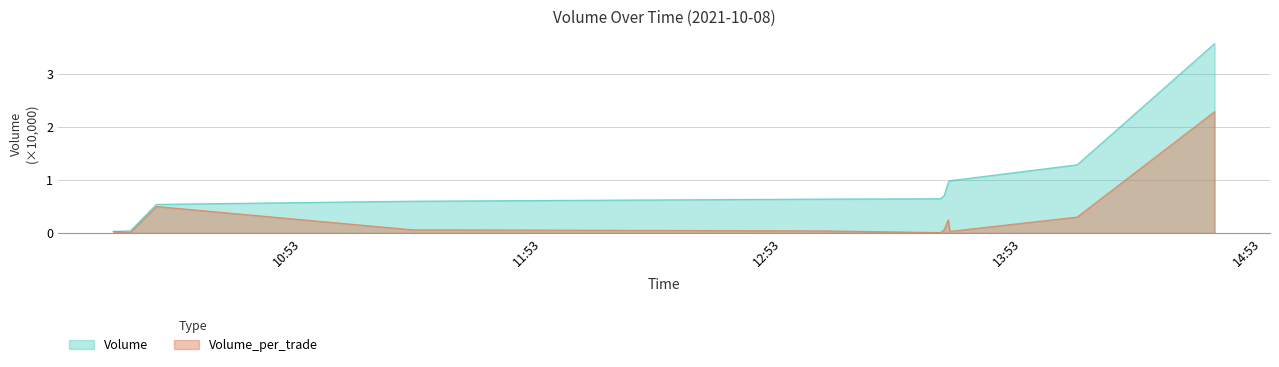

True or false: Volume_per_trade and Volume cross at least once.

False